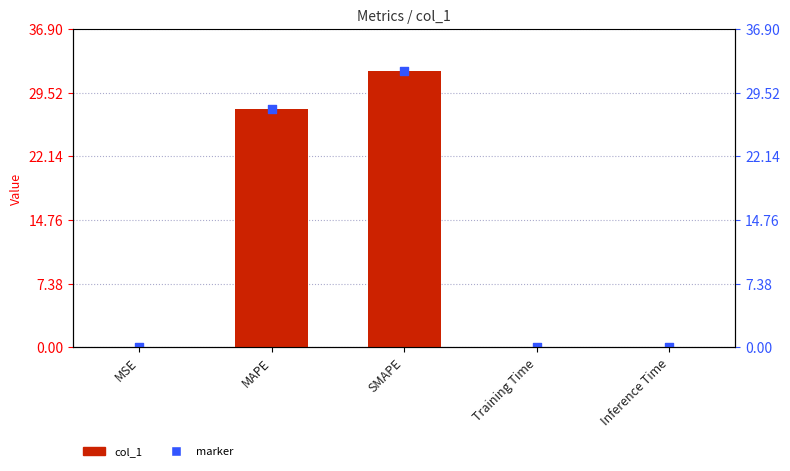

What are all the series names shown in the legend?

col_1, marker